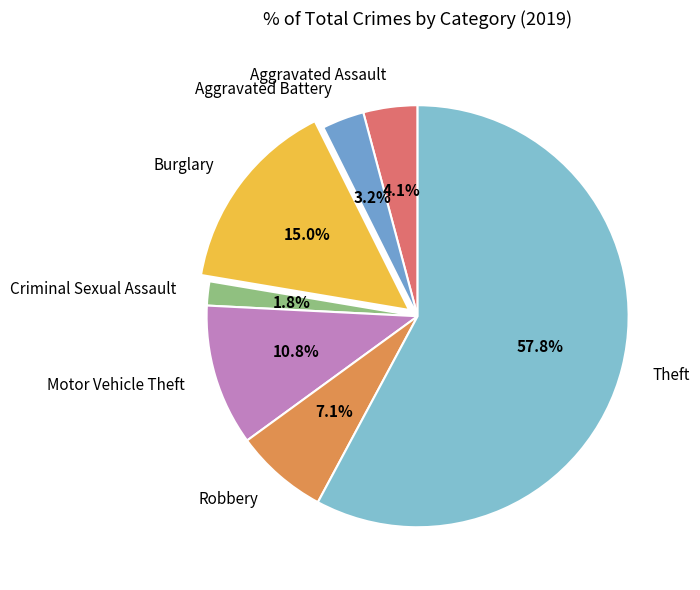

True or false: Aggravated Assault accounts for 4% of the total.

True